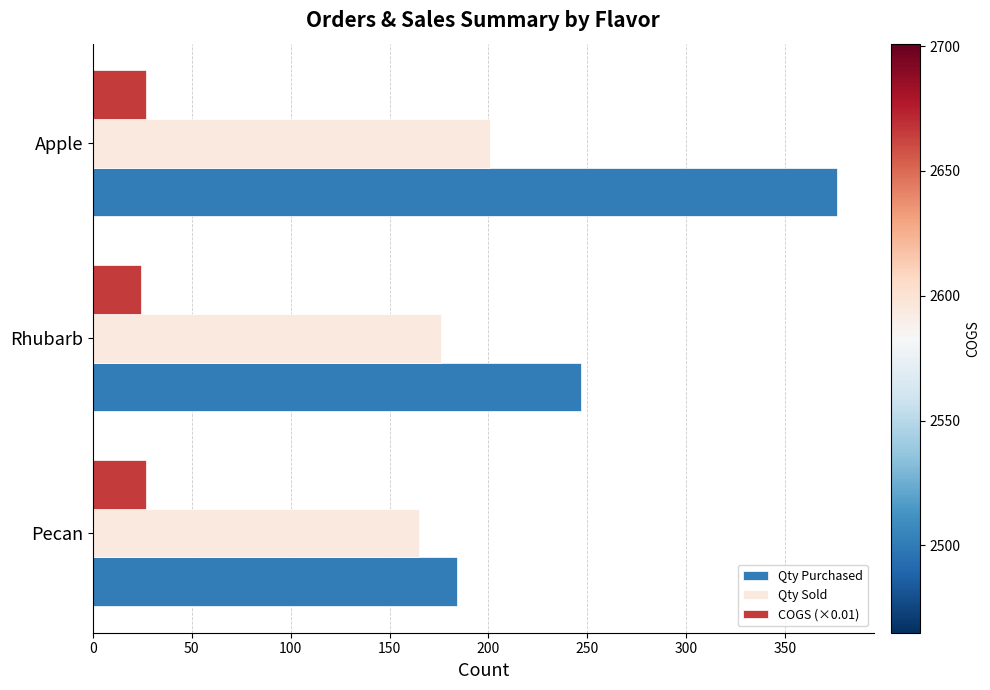

What is the spread (max minus min) of values at Apple?

349.1